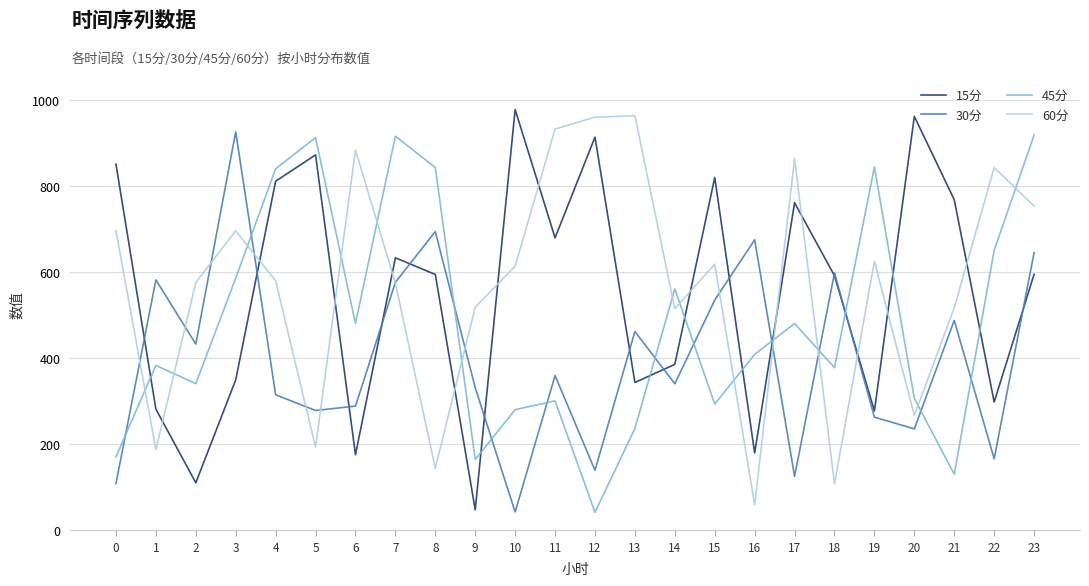

How many times do 15分 and 60分 cross each other?

13